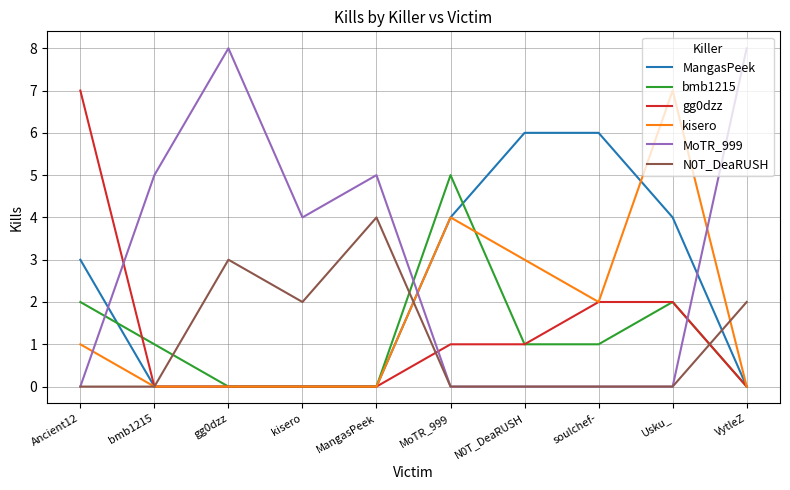

Reading right to left, extract all data points from this chart.

MangasPeek: 0	4	6	6	4	0	0	0	0	3
bmb1215: 0	2	1	1	5	0	0	0	1	2
gg0dzz: 0	2	2	1	1	0	0	0	0	7
kisero: 0	7	2	3	4	0	0	0	0	1
MoTR_999: 8	0	0	0	0	5	4	8	5	0
N0T_DeaRUSH: 2	0	0	0	0	4	2	3	0	0